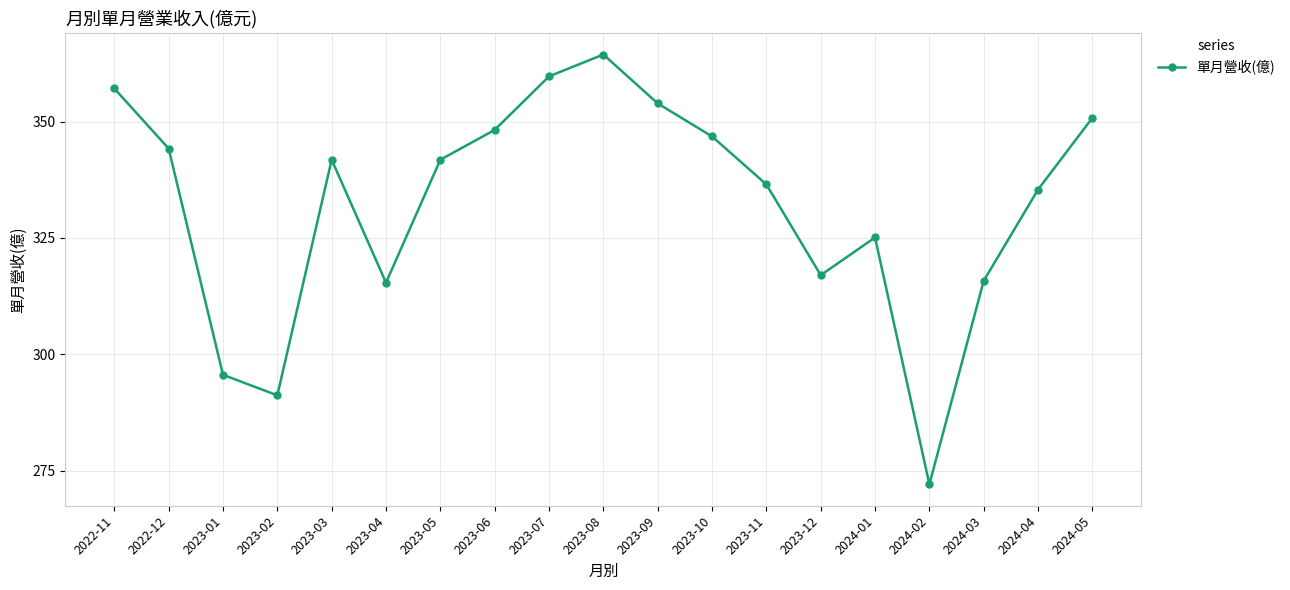

What is the label of the 10th point from the right?

2023-08